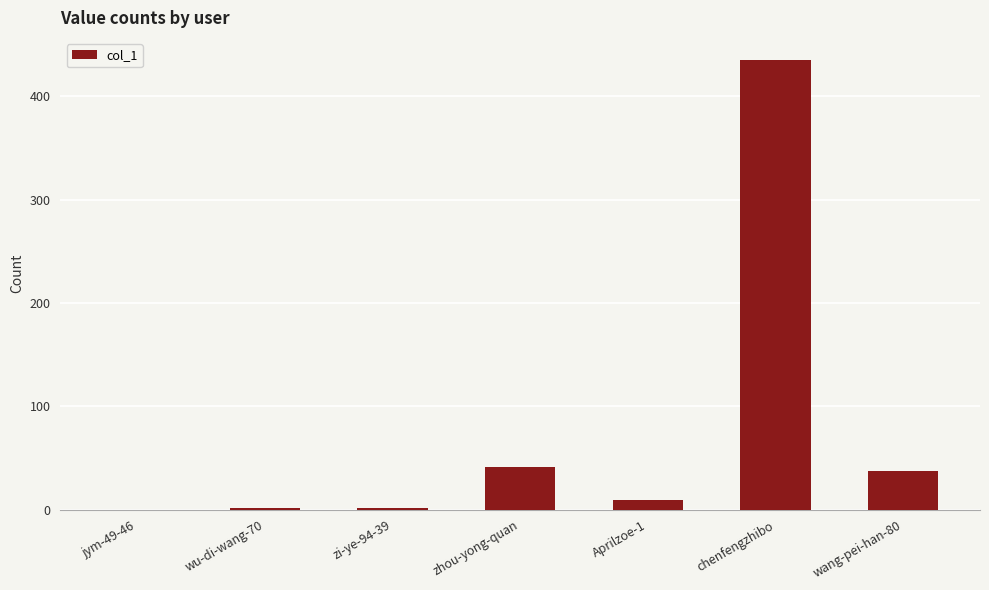

Which label corresponds to the largest value in the chart?

chenfengzhibo